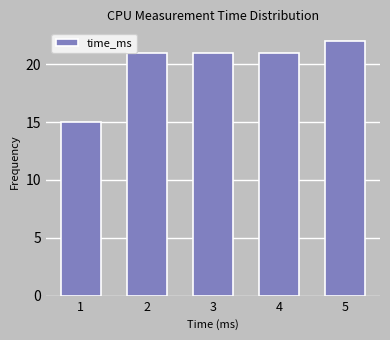

Reading left to right, list all the values displayed in this chart.

1=15	2=21	3=21	4=21	5=22